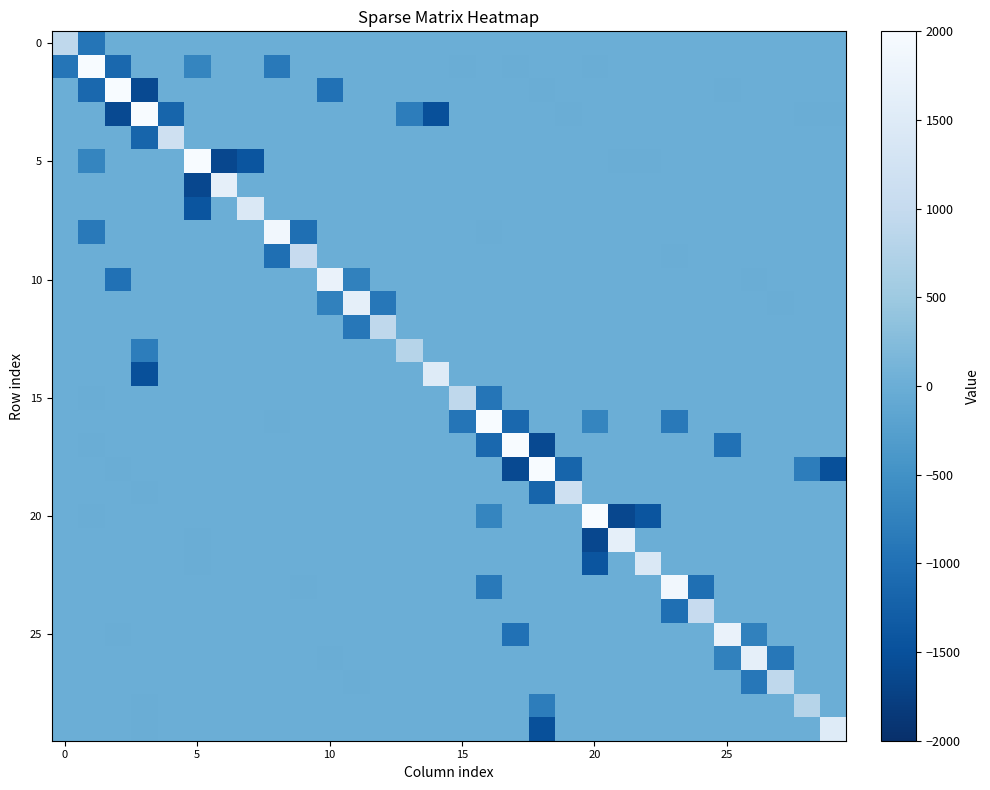

At which category does the chart reach its minimum across all series?

6